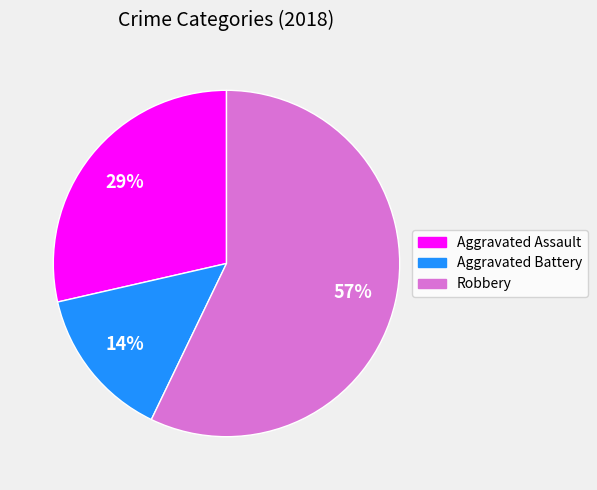

How many segments does this pie chart have?

3